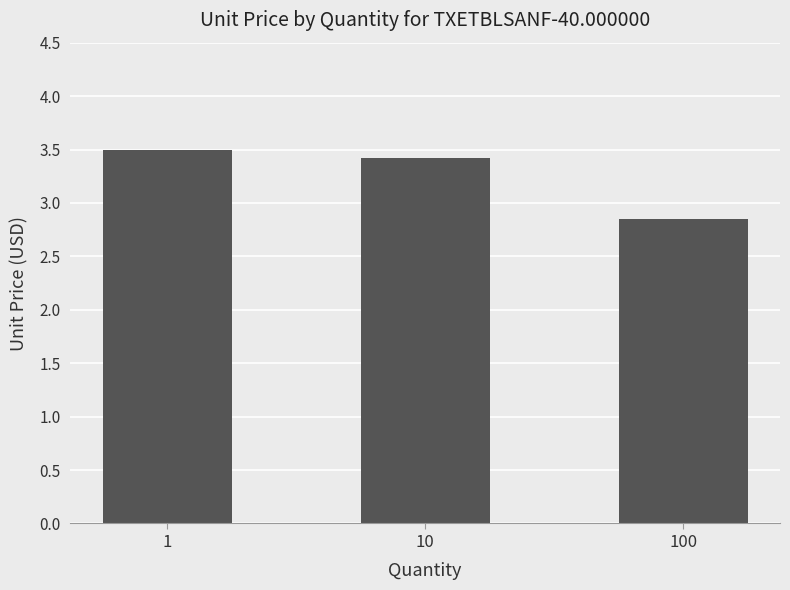

What is the maximum value shown in the chart?

3.5